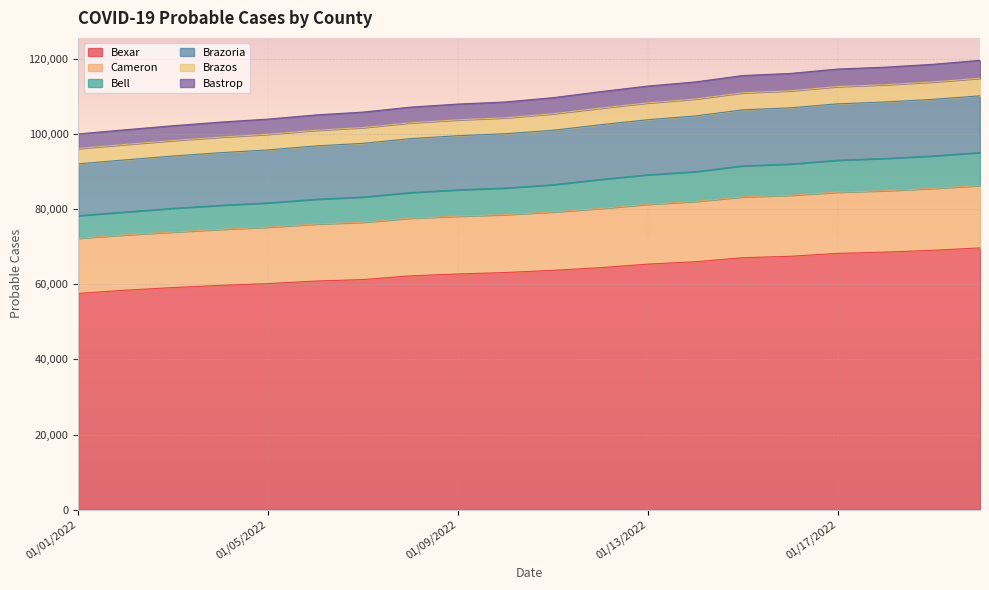

Which category has the highest value across all series?

01/20/2022